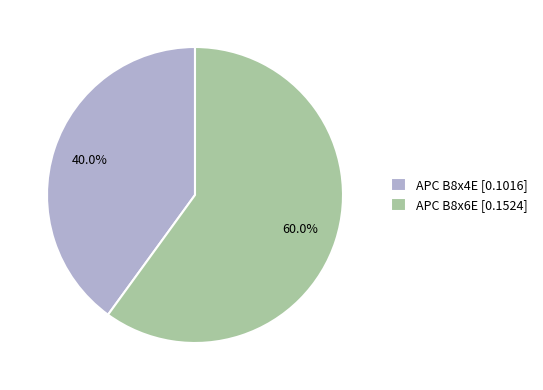

Does APC B8x4E represent more than half of the total?

No